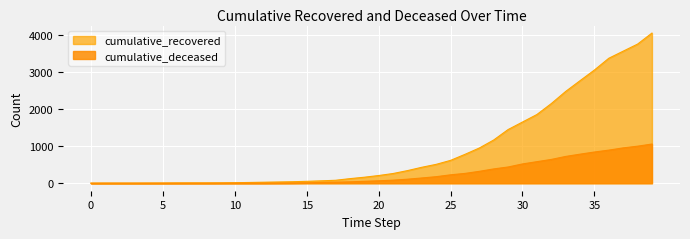

Does the chart display data point markers on the line(s)?

No